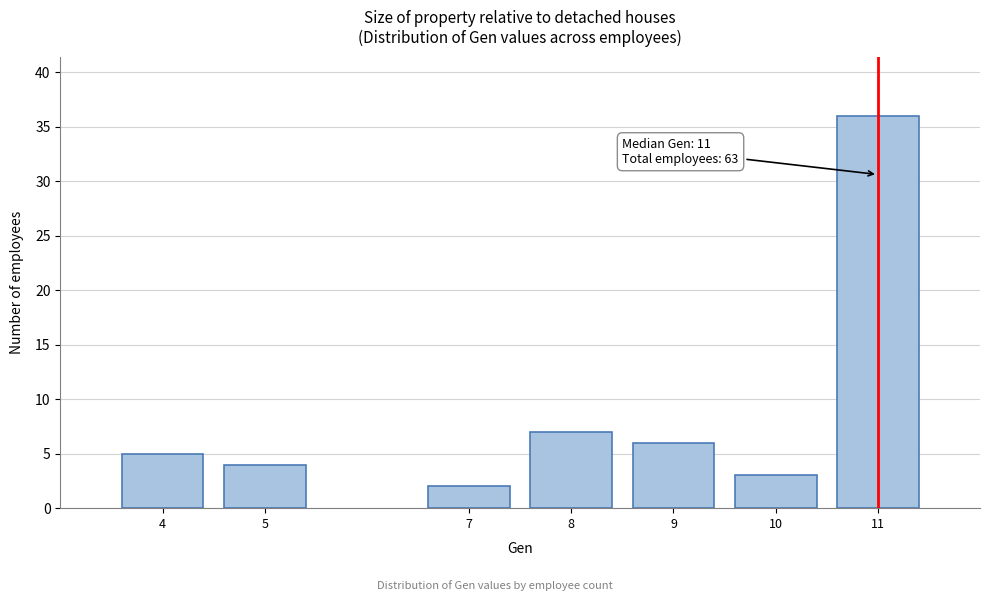

Reading left to right, extract all data points from this chart.

5	4	2	7	6	3	36